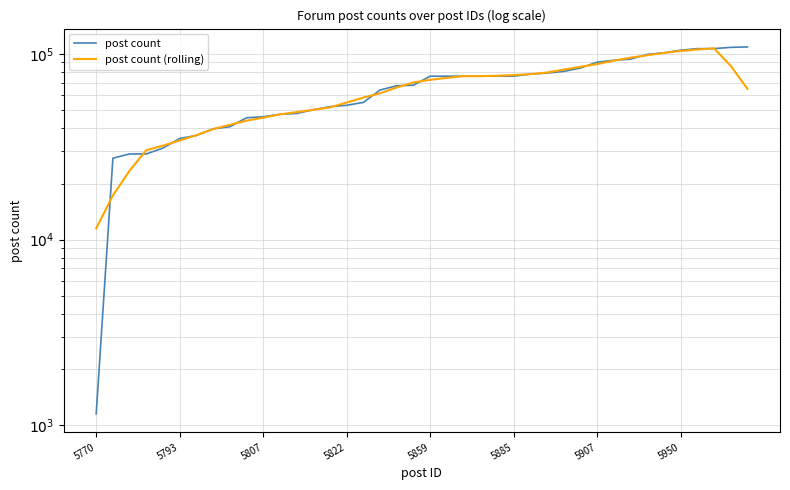

What is the average value of the post count series?

66265.9